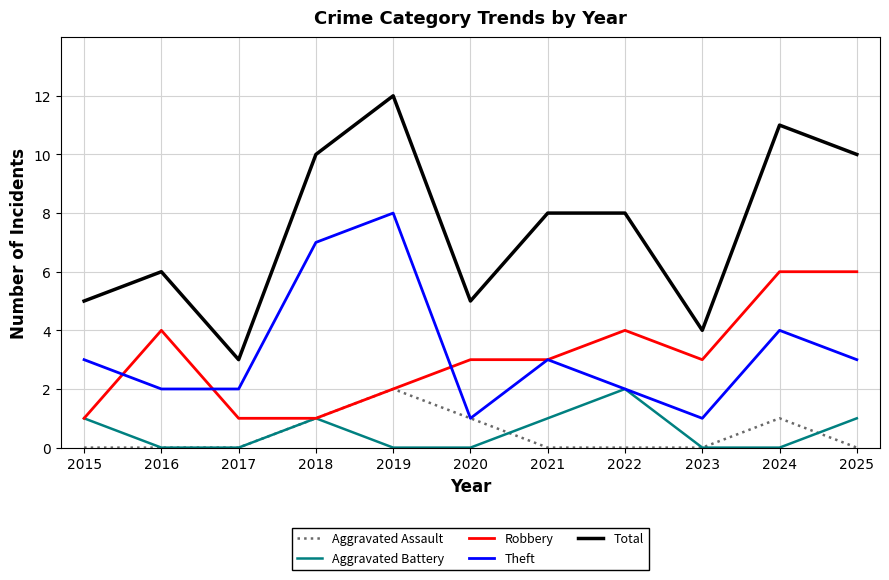

True or false: Aggravated Battery and Total cross at least once.

False